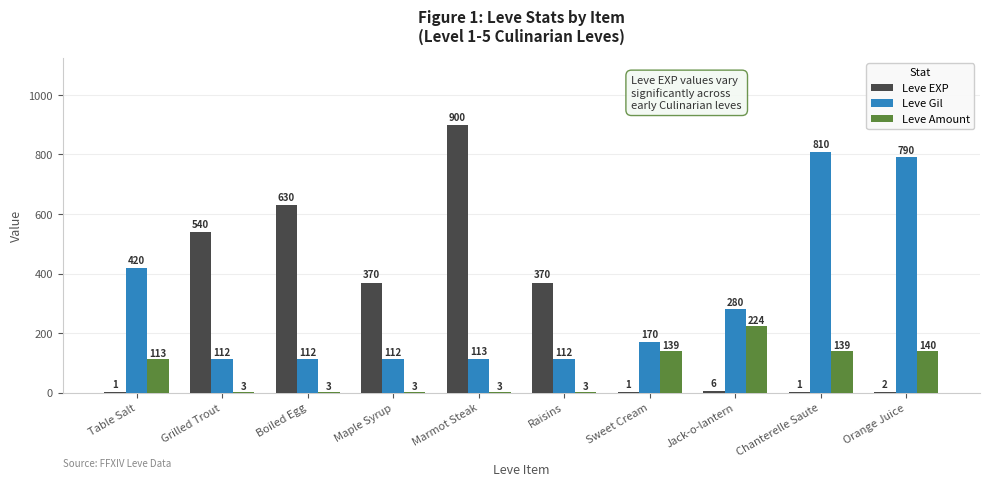

What is the maximum value for Leve EXP?

900